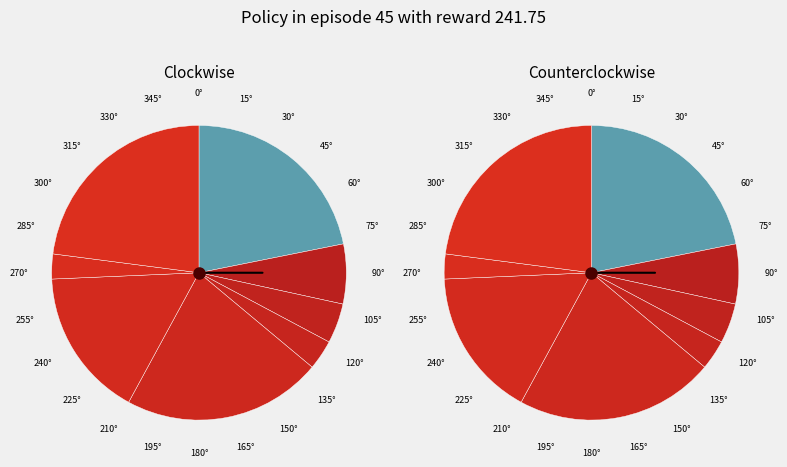

Which slice is the largest?

8